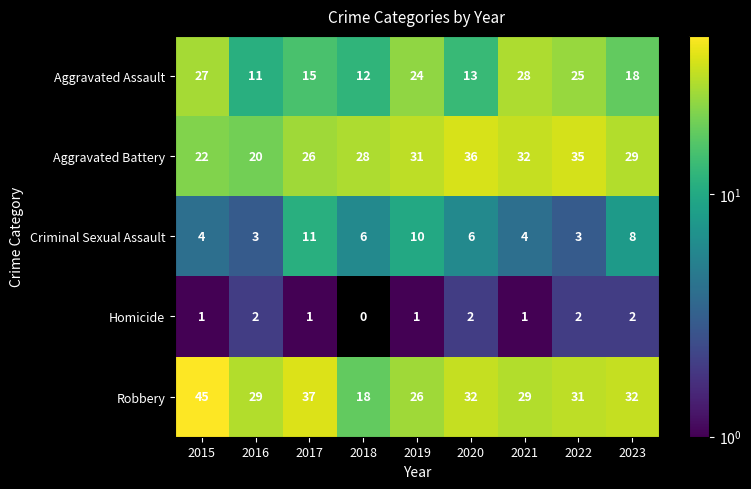

What is the approximate value of Aggravated Assault at 2022?

25